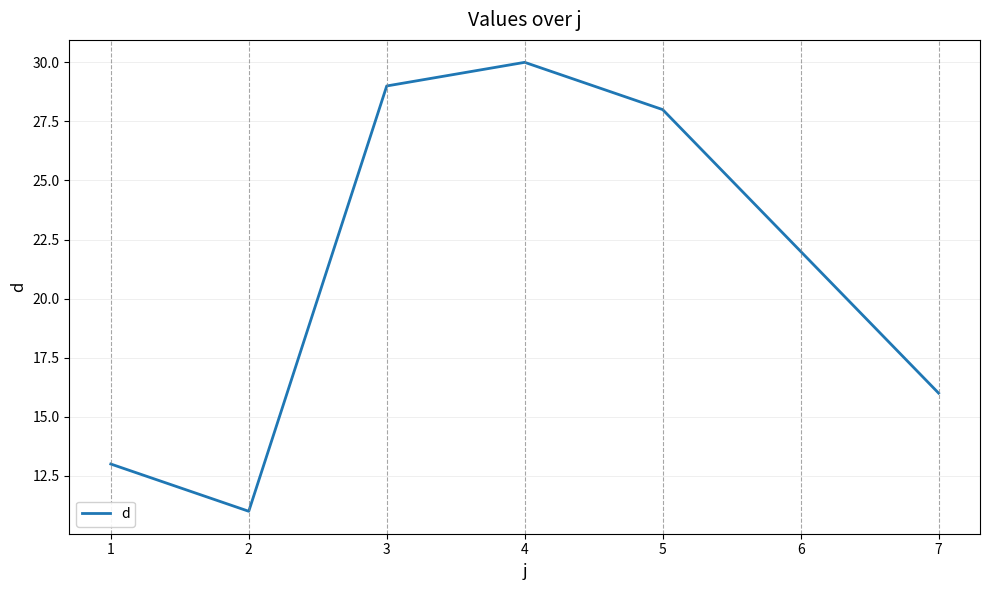

What is the difference between the second highest and minimum values?

18